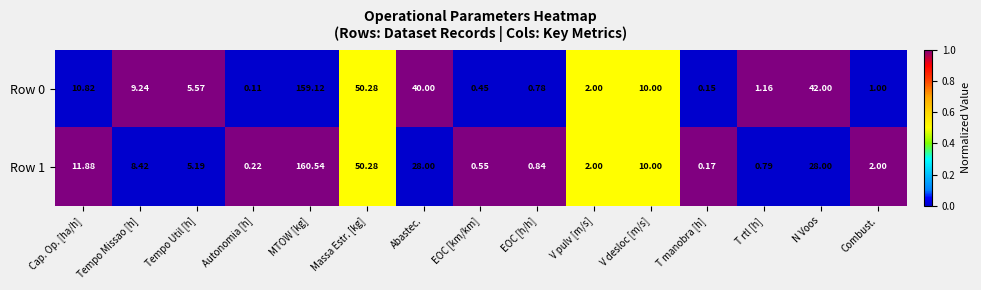

Rank the series by their maximum value, from highest to lowest.

Row 1, Row 0